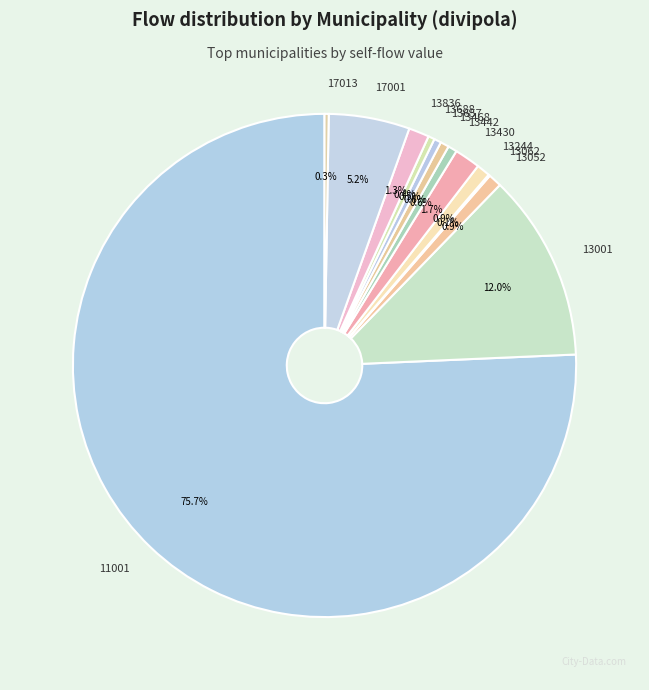

Which has a higher value, 13442 or 13001?

13001